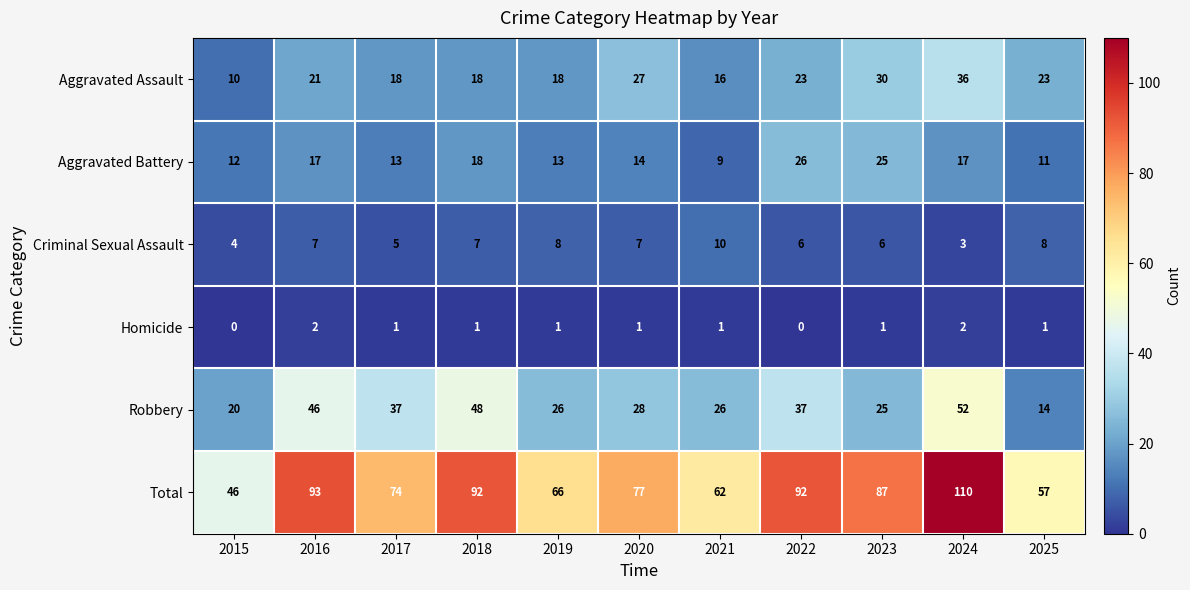

The Criminal Sexual Assault series shows 2 at 2021. True or false?

False